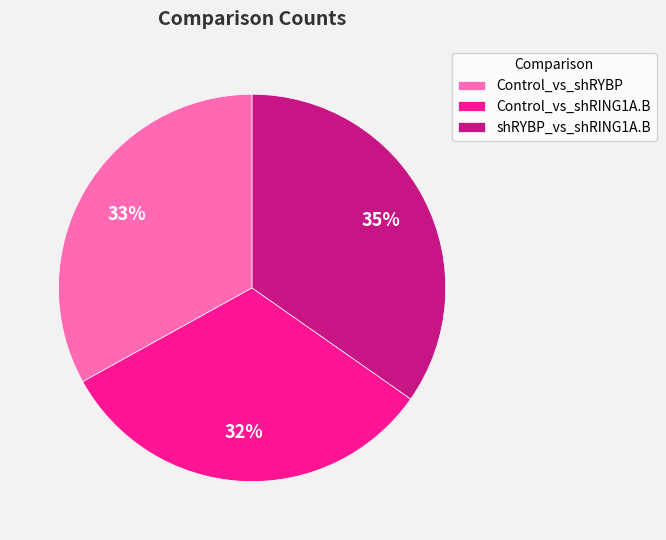

Approximately how many times larger is the value at shRYBP_vs_shRING1A.B compared to Control_vs_shRYBP?

1.1